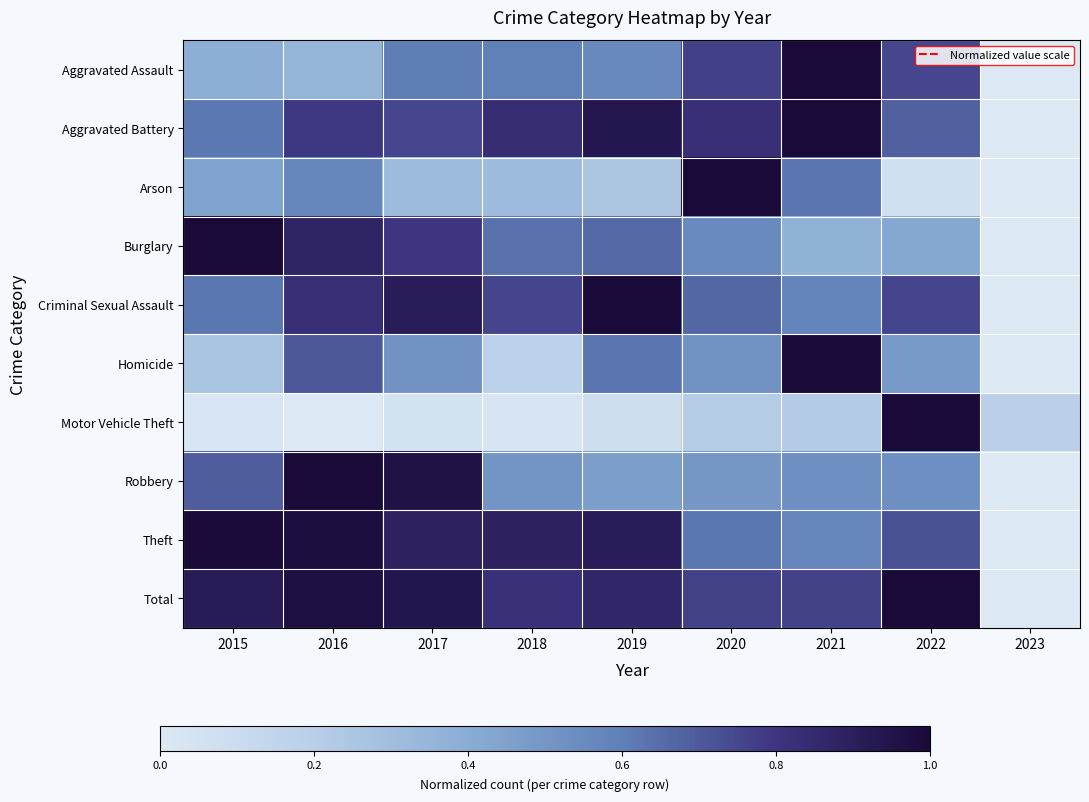

What is the maximum value shown in the chart?

1.0